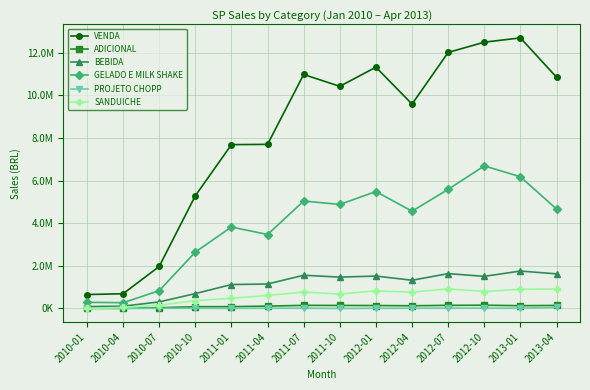

The value of VENDA at 2012-01 is 11312987.2. True or false?

True